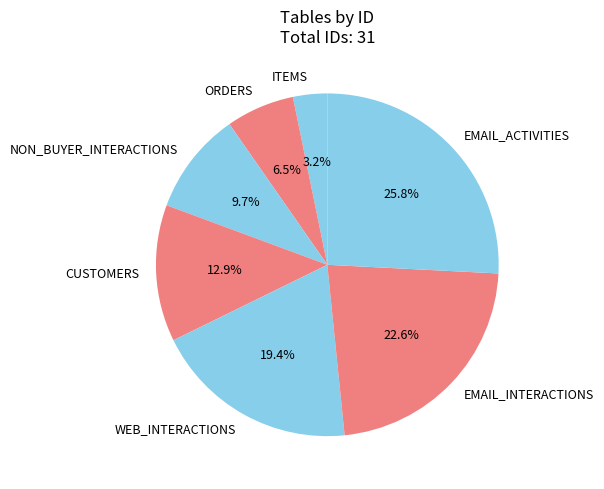

True or false: CUSTOMERS accounts for 13% of the total.

True